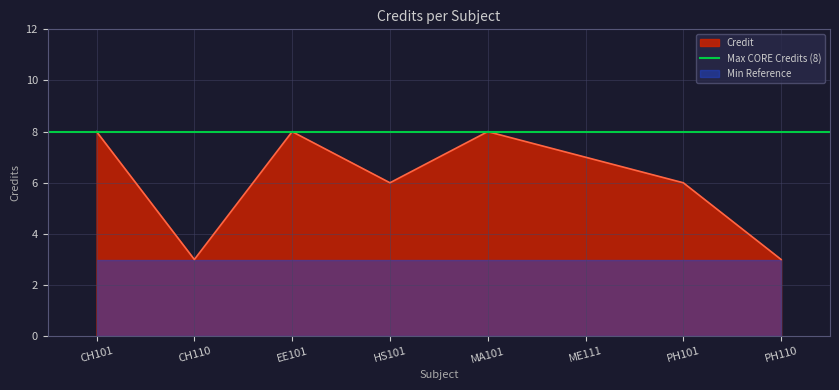

The value of Credit at CH110 is 3. True or false?

True